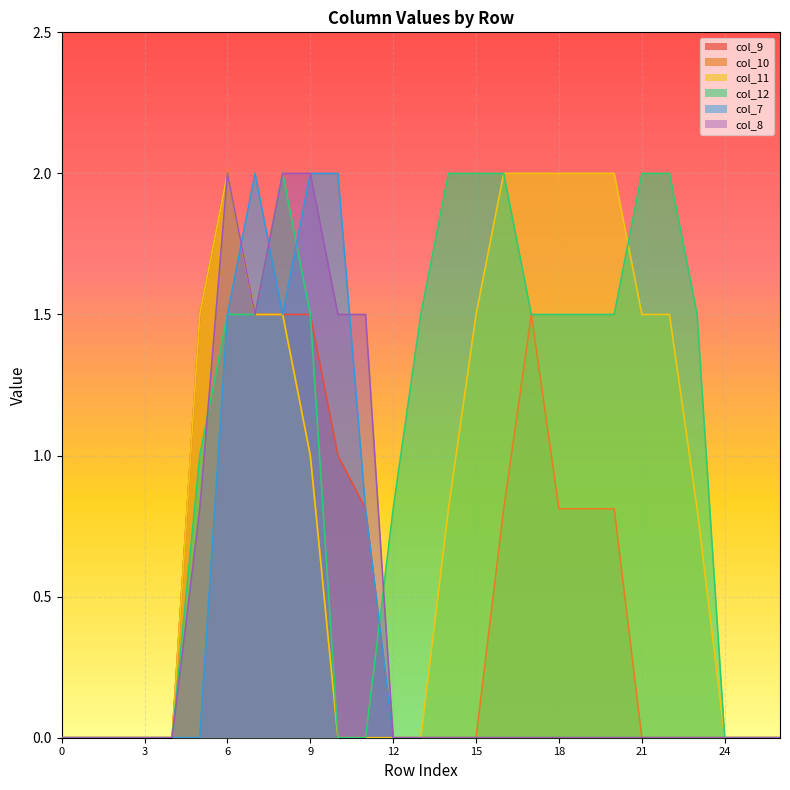

How many values in col_11 are above zero?

15